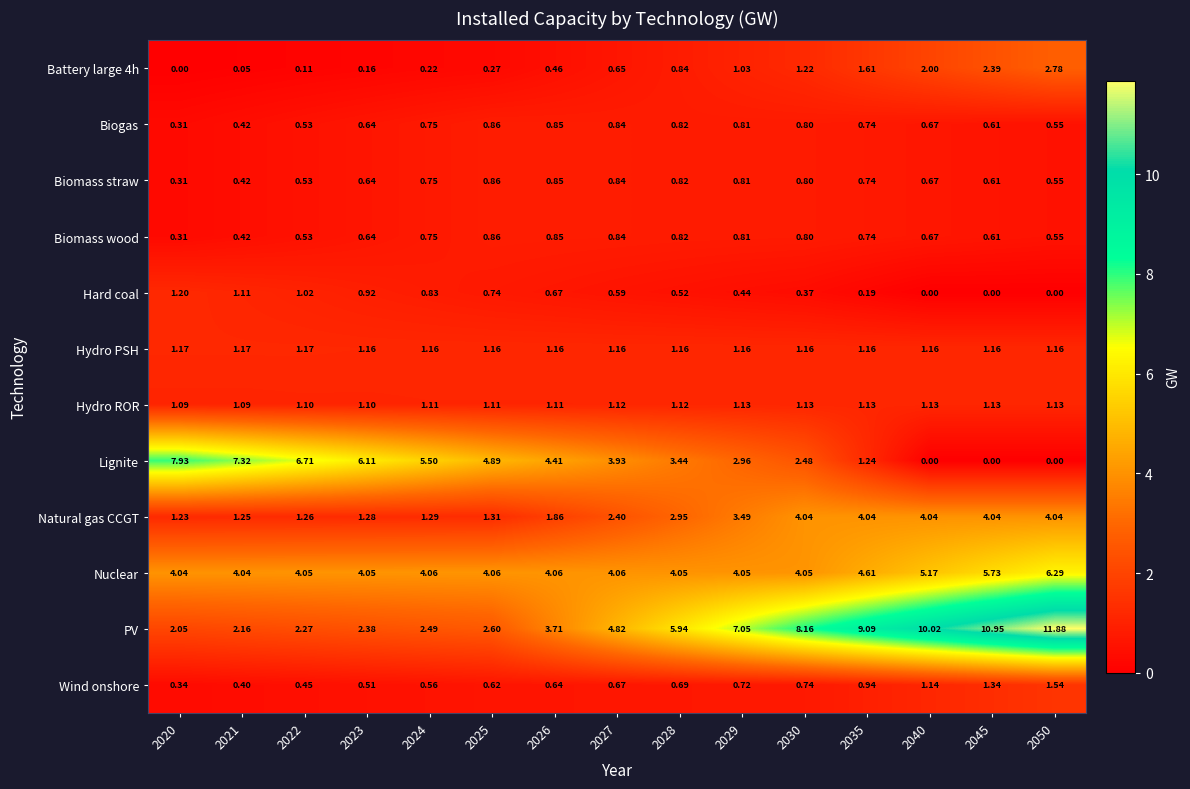

Which series has the largest range (max minus min)?

PV